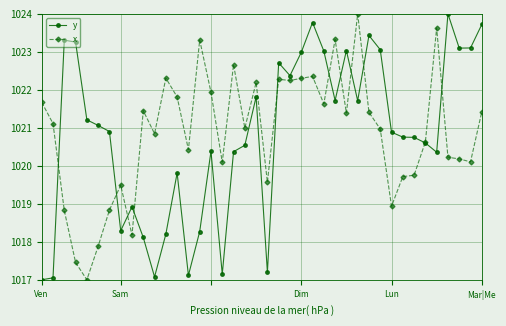

What is the value of the y point at the 37th from the left?

1024.0